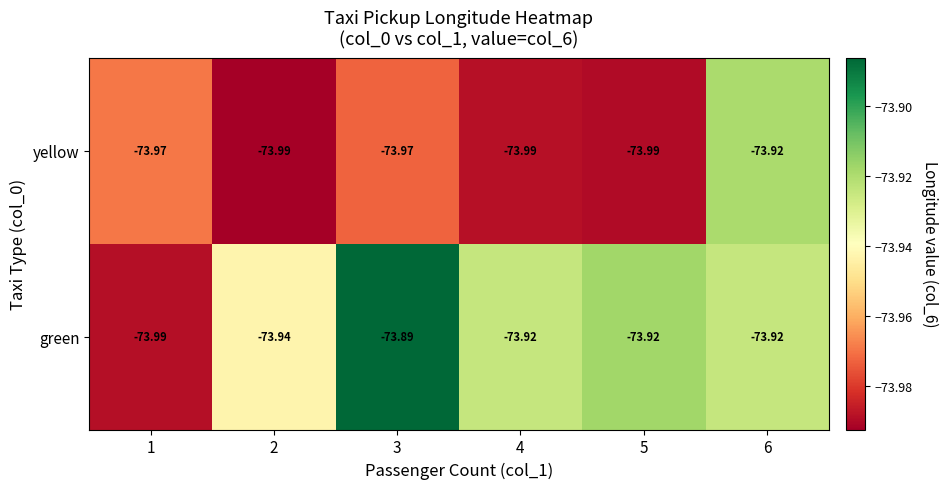

Which series has the largest range (max minus min)?

green